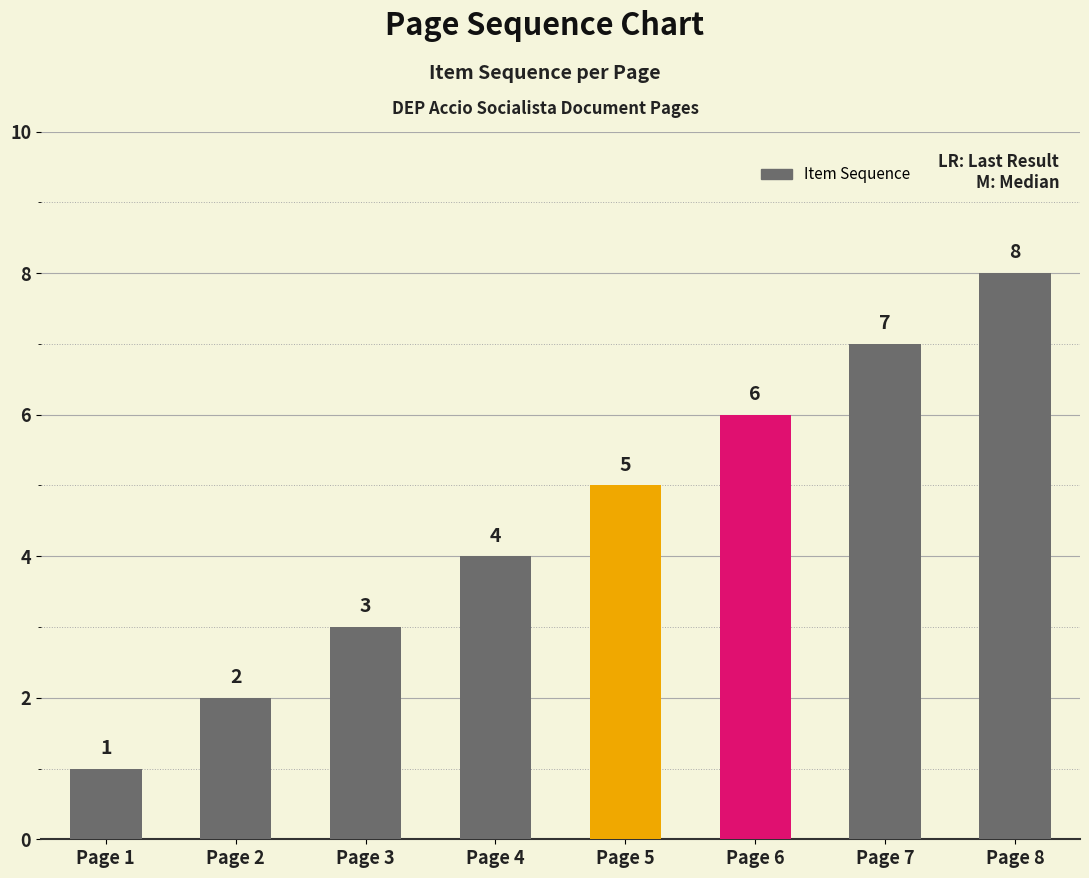

What is the sum of all values?

36